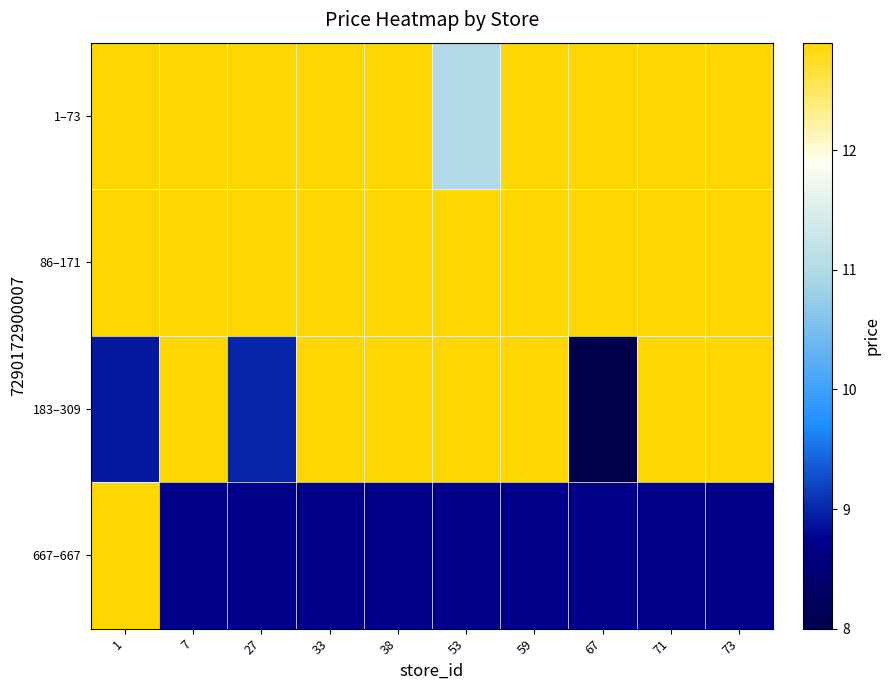

True or false: 1–73 has a value of 19.0 at 27.

False